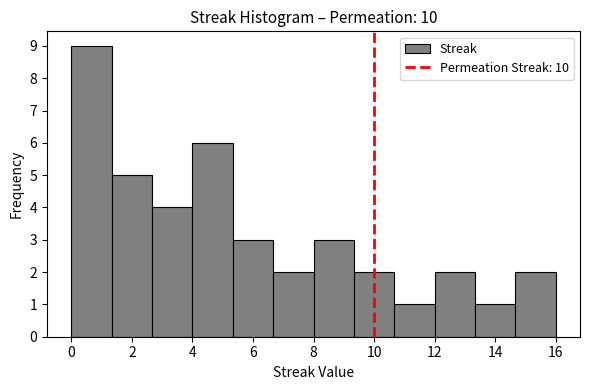

Over which range of the x-axis is the bar tallest?

0.0 to 1.4